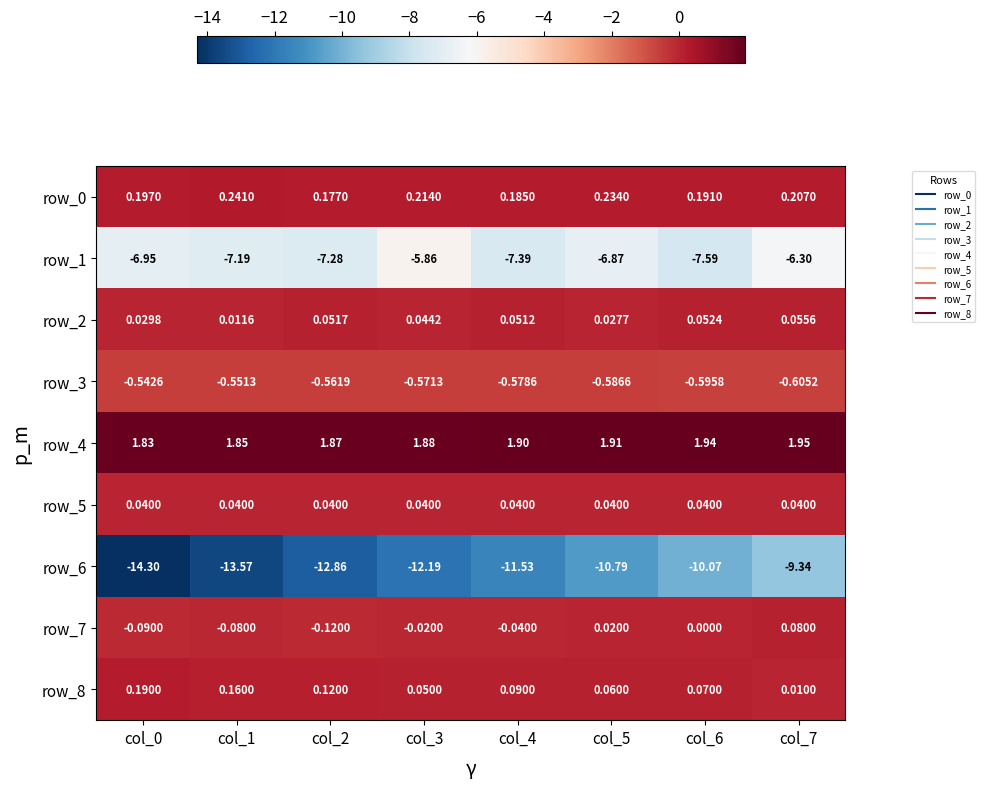

Is the value of row_5 at col_7 greater than the value of row_6 at col_7?

Yes